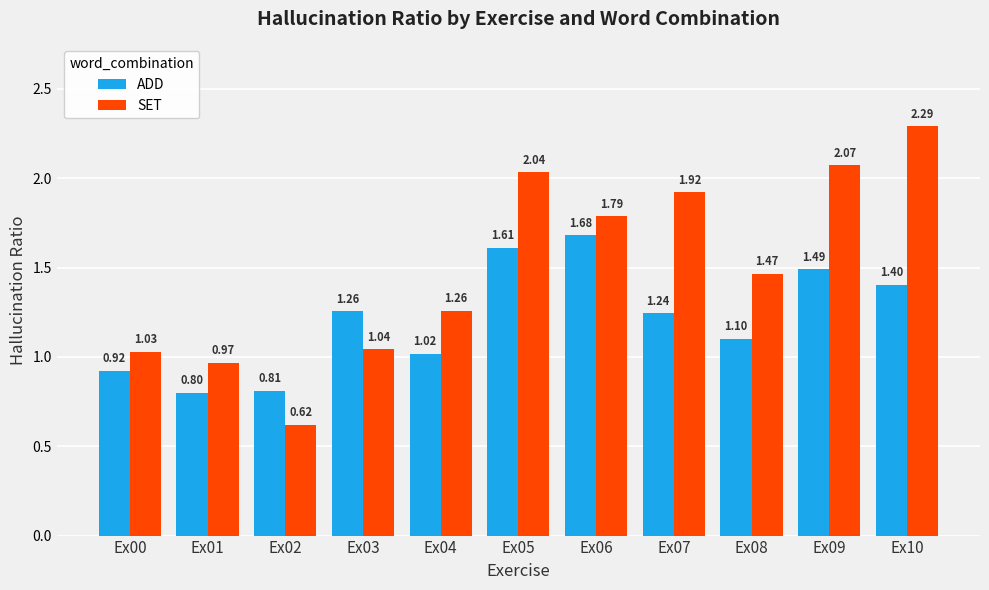

What is the total value across all series at Ex05?

3.6